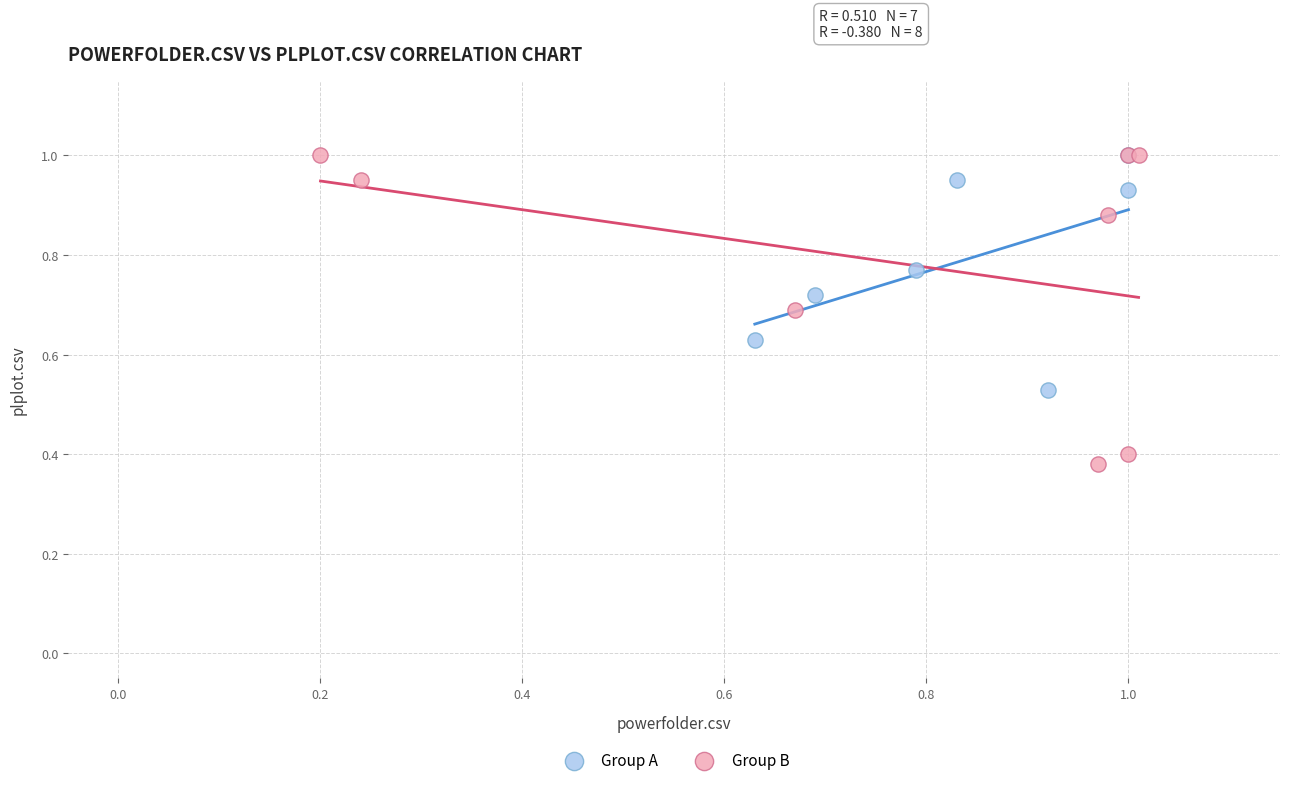

Which series contains the lowest Y value?

Group B